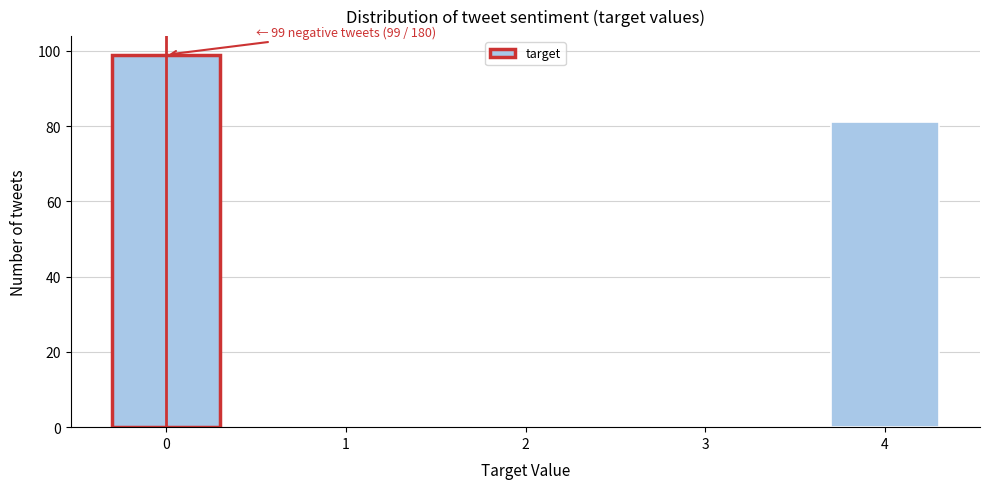

Reading left to right, extract all data points from this chart.

0=99	1=0	2=0	3=0	4=81